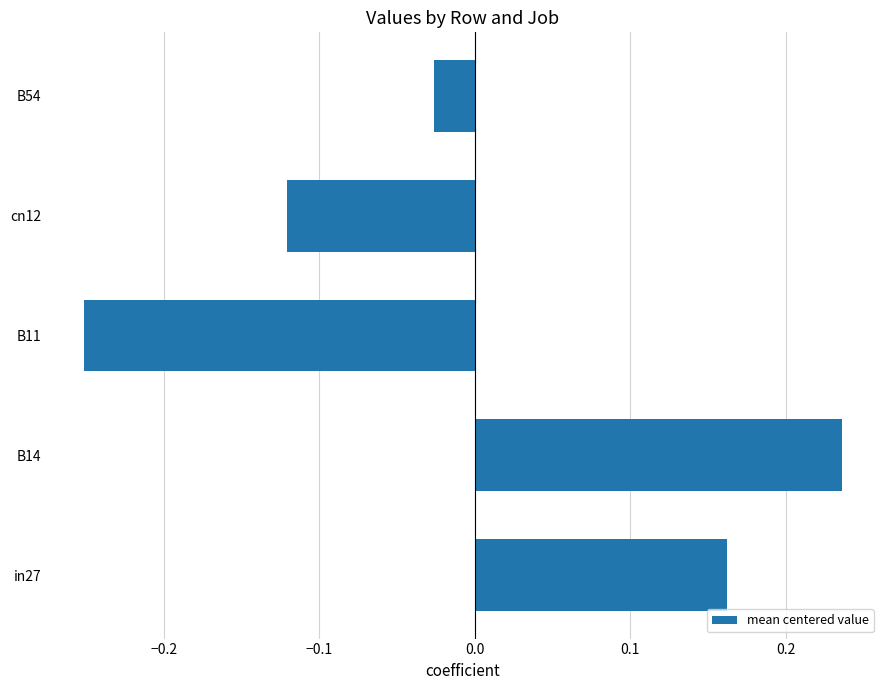

Rank the categories by value from highest to lowest.

B14, in27, B54, cn12, B11